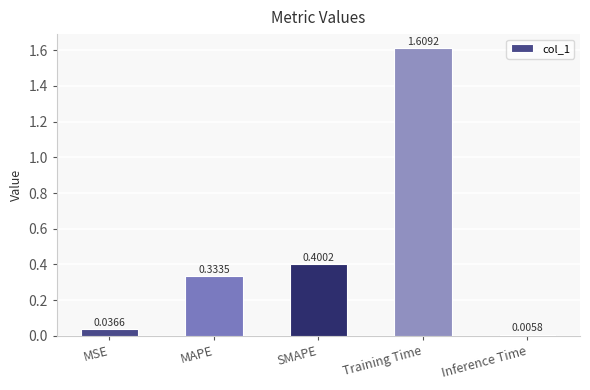

How many data points does each series have?

5